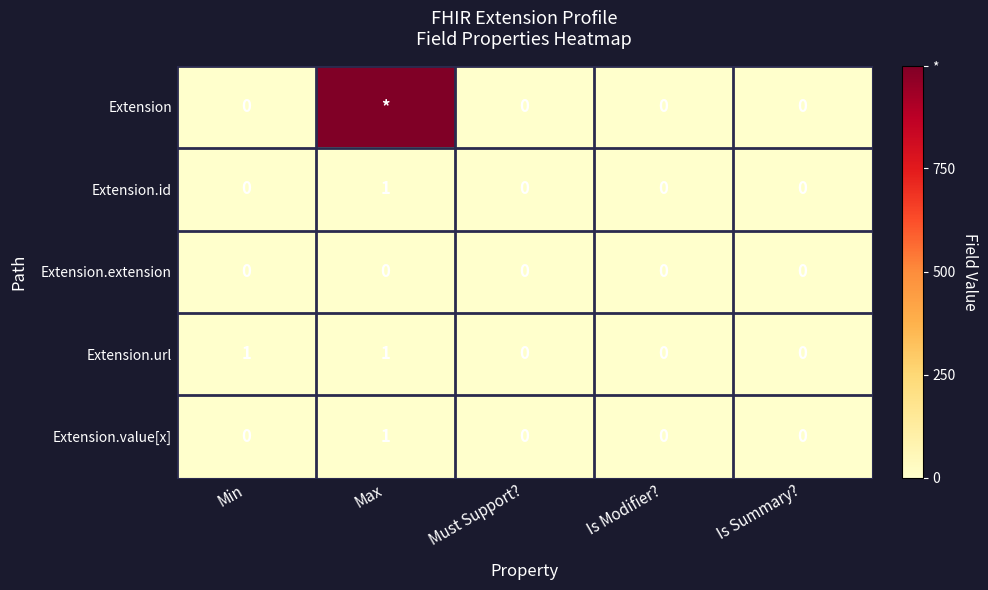

Is the value of Extension.url at Max greater than the value of Extension.id at Min?

Yes